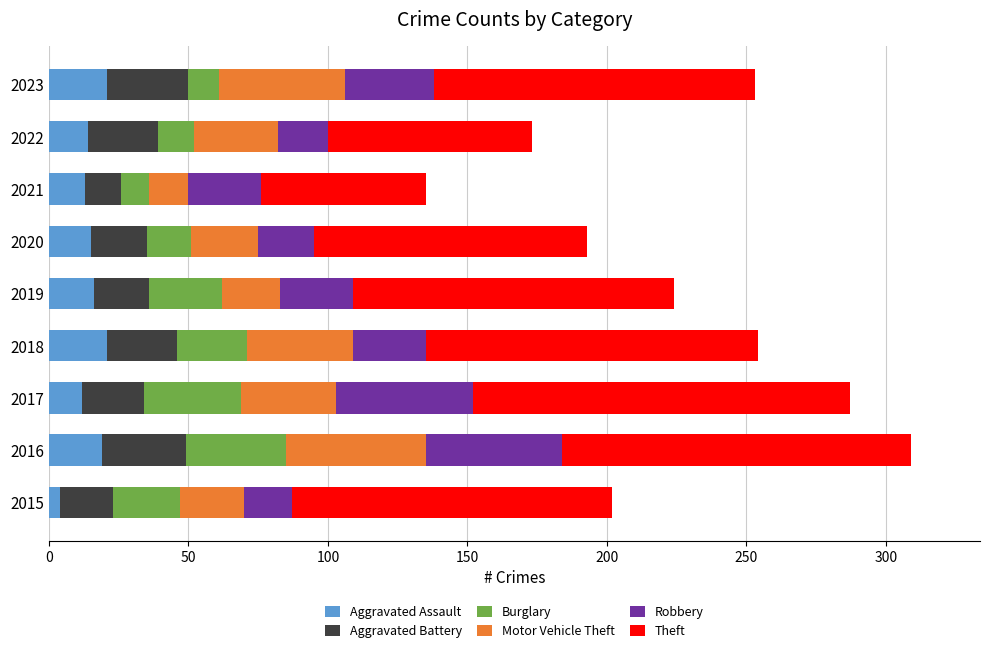

The Aggravated Assault series shows 14 at 2022. True or false?

True